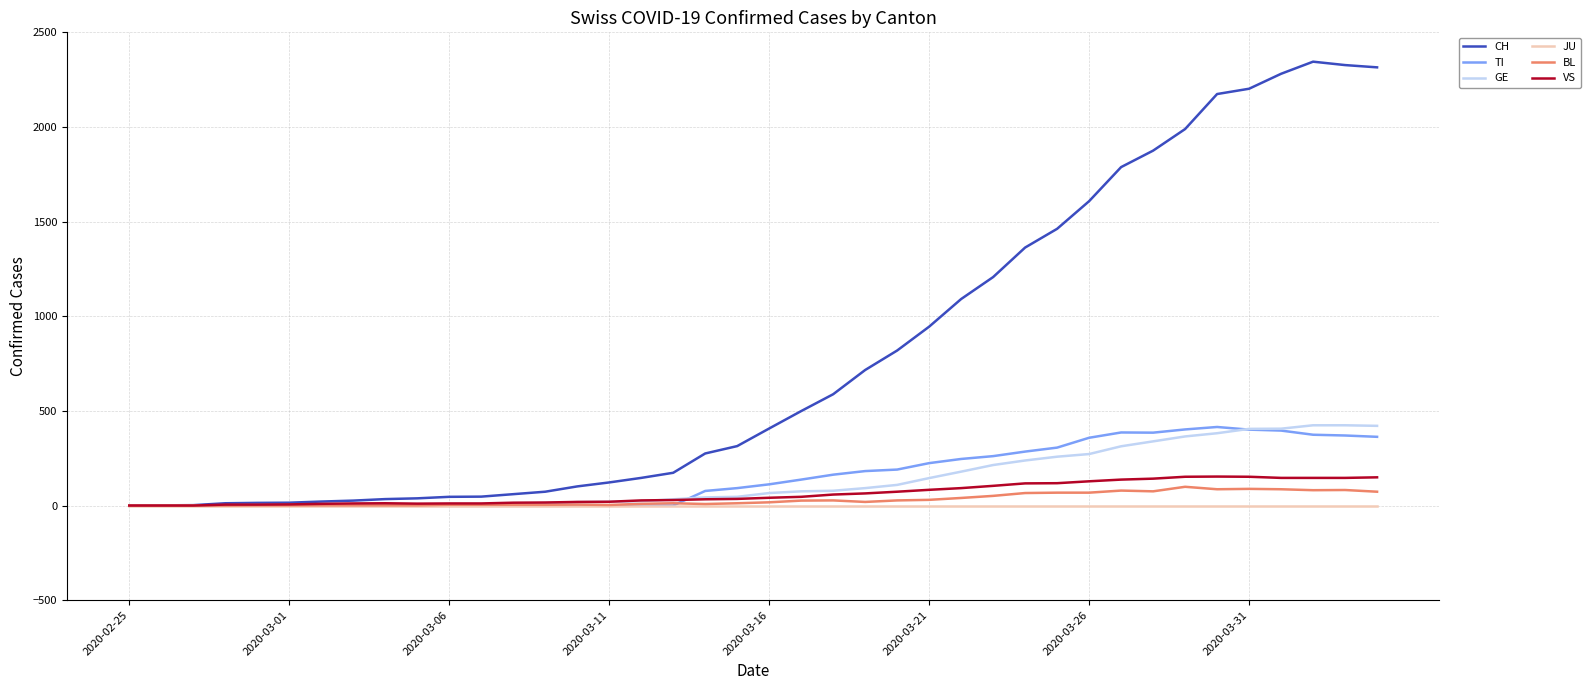

Which series has the widest spread of values?

CH